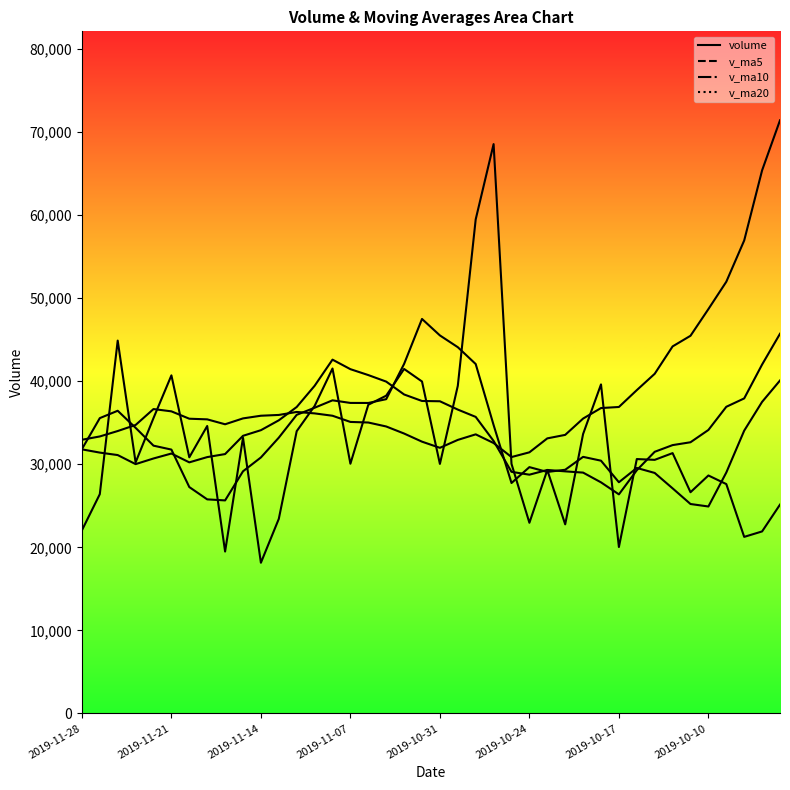

What is the total value across all series at 2019-10-10?

126645.2